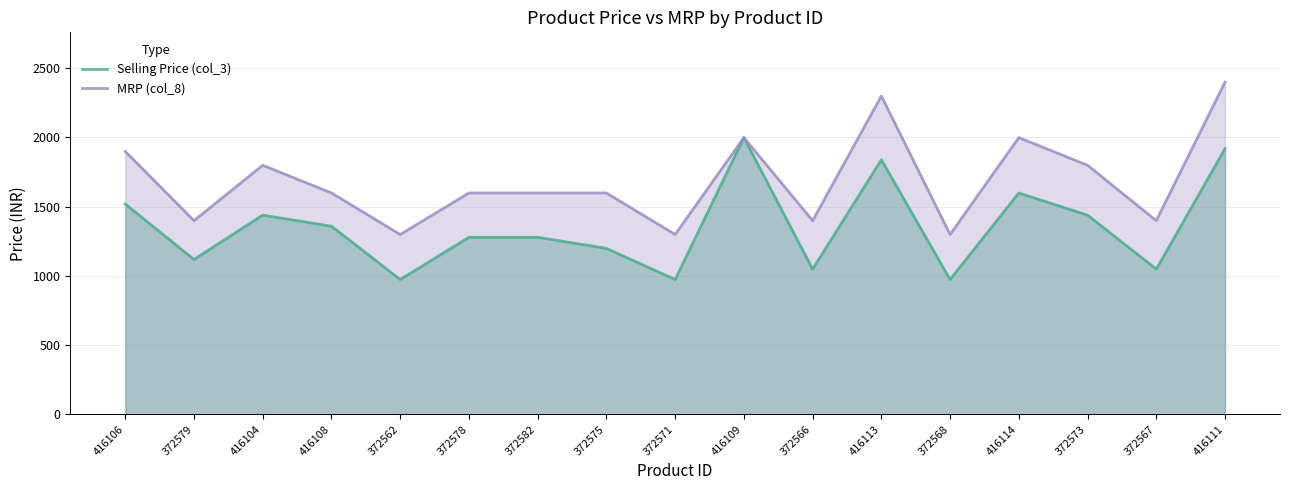

At how many categories does at least one series exceed 1249?

17